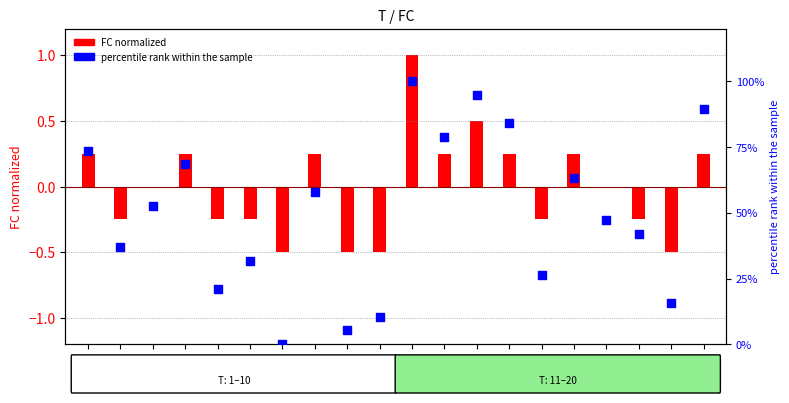

What is the change in value from T=1 to T=3?

-21.1